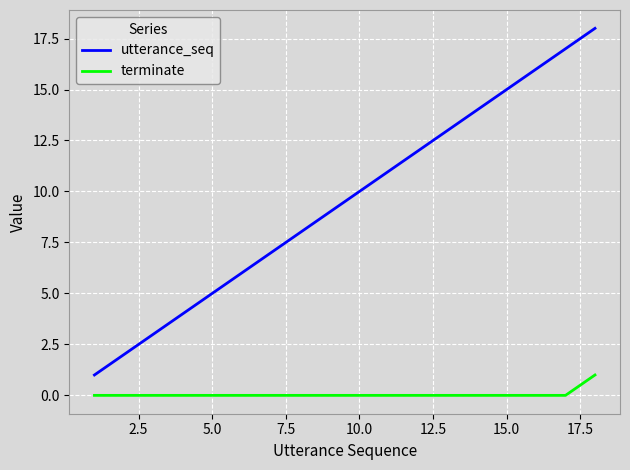

List the series in order of their peak value, highest first.

utterance_seq, terminate